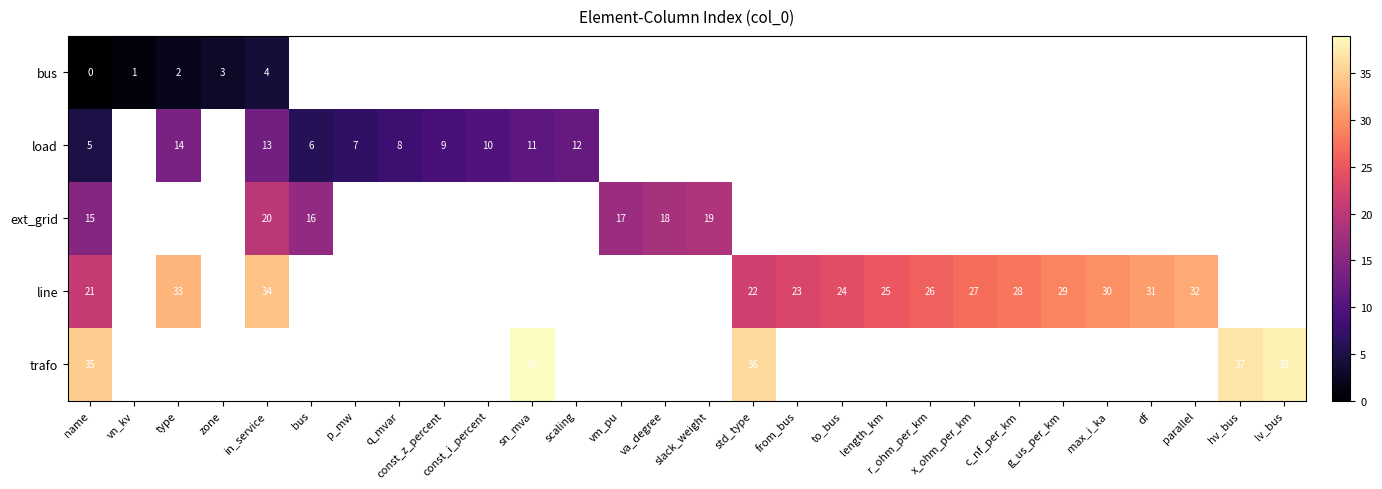

Is the value of bus at vn_kv greater than the value of line at name?

No